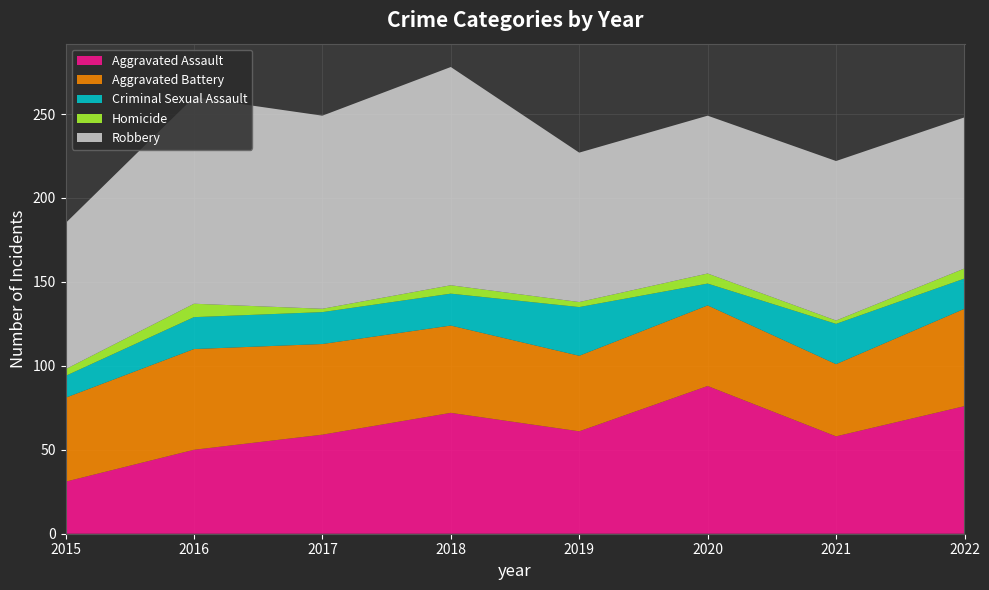

Reading left to right, extract all data points from this chart.

Aggravated Assault: 31	50	59	72	61	88	58	76
Aggravated Battery: 50	60	54	52	45	48	43	58
Criminal Sexual Assault: 13	19	19	19	29	13	24	18
Homicide: 4	8	2	5	3	6	2	6
Robbery: 87	123	115	130	89	94	95	90